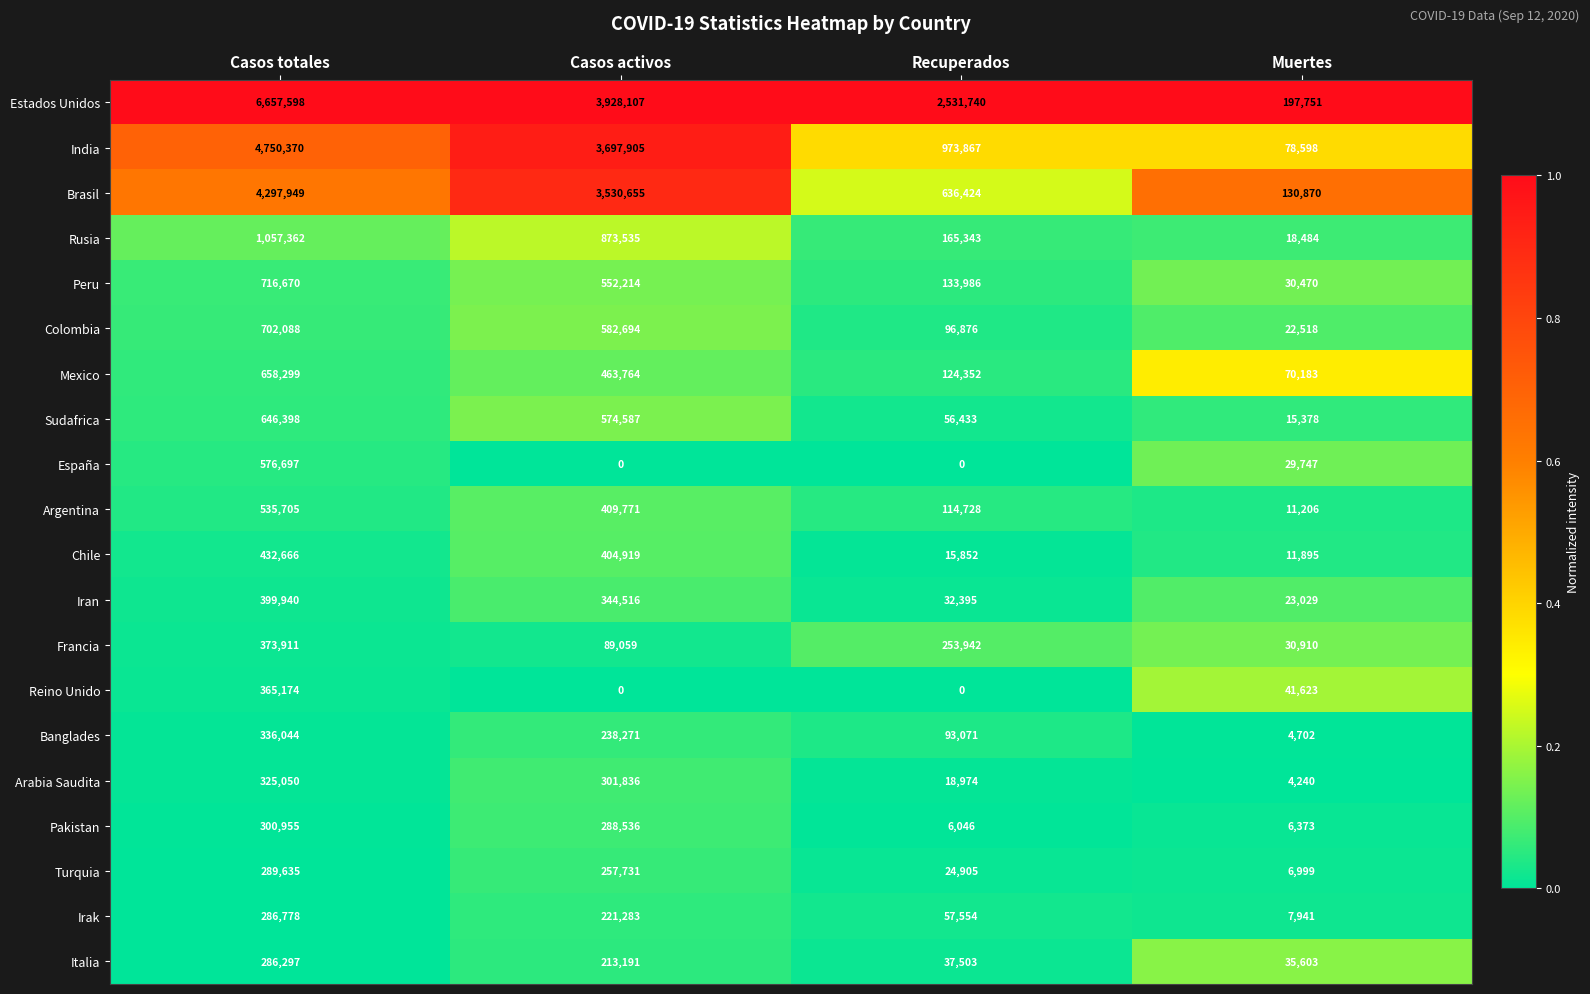

Which category has the lowest value in the Banglades series?

Muertes